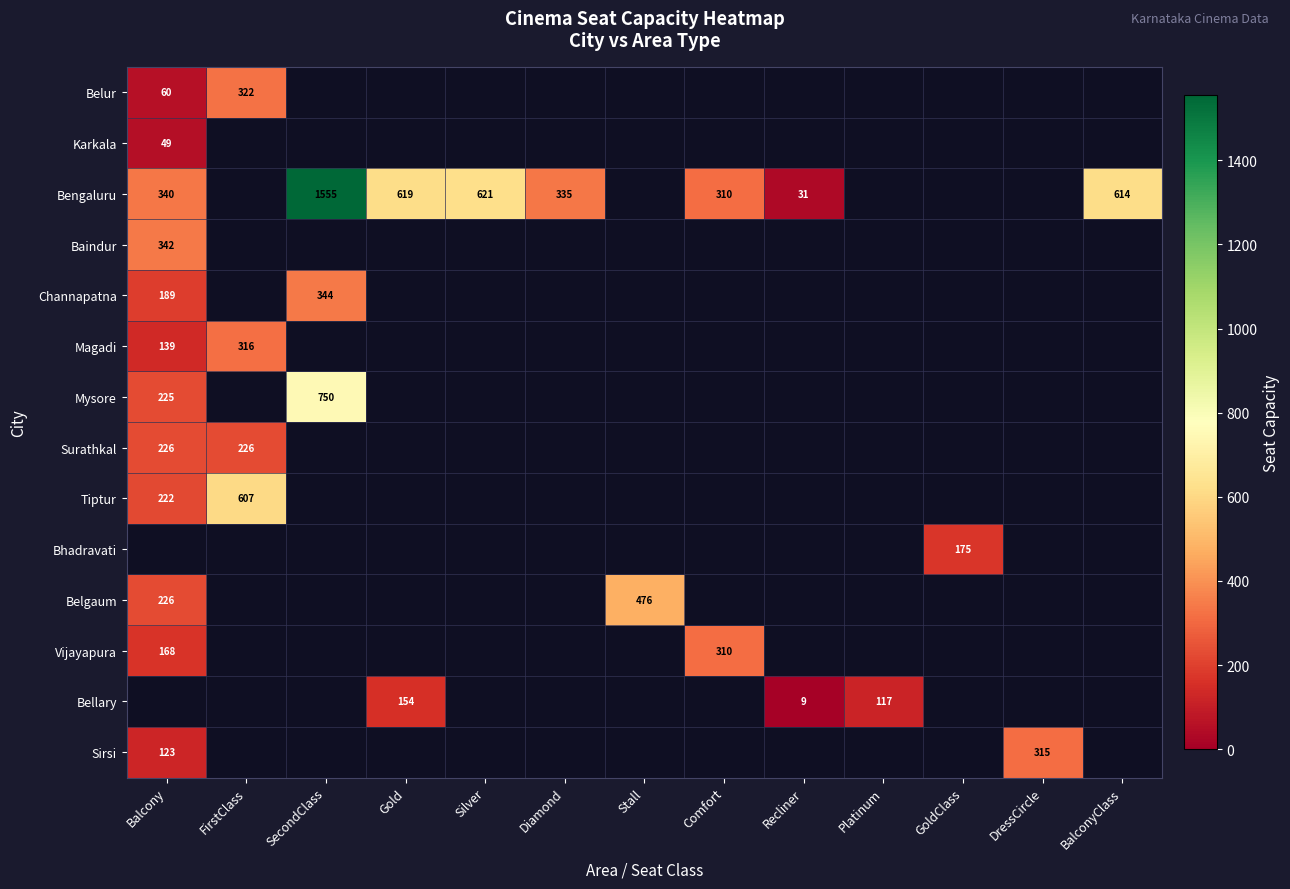

The value of Belgaum at Balcony is 100. True or false?

False